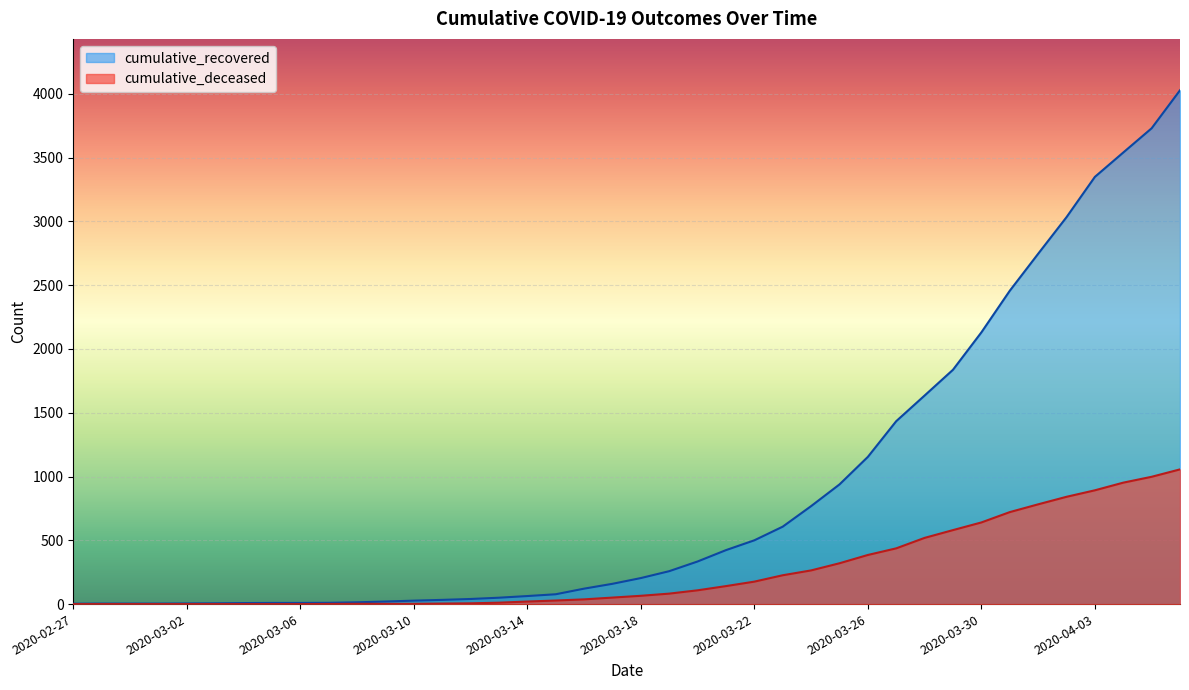

Which series has the largest total across all categories?

cumulative_recovered